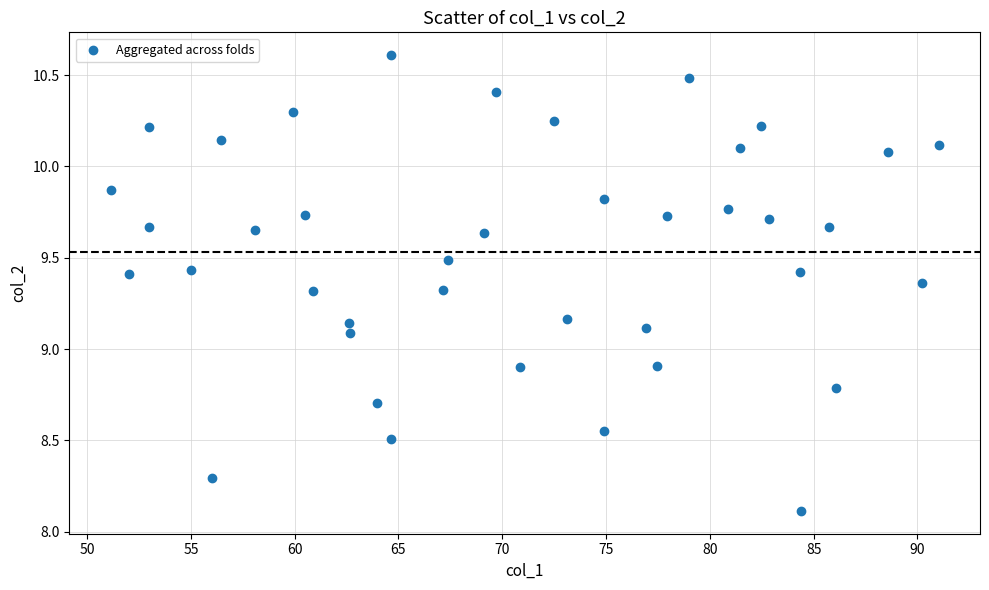

What is the range of X values (max minus min)?

39.9